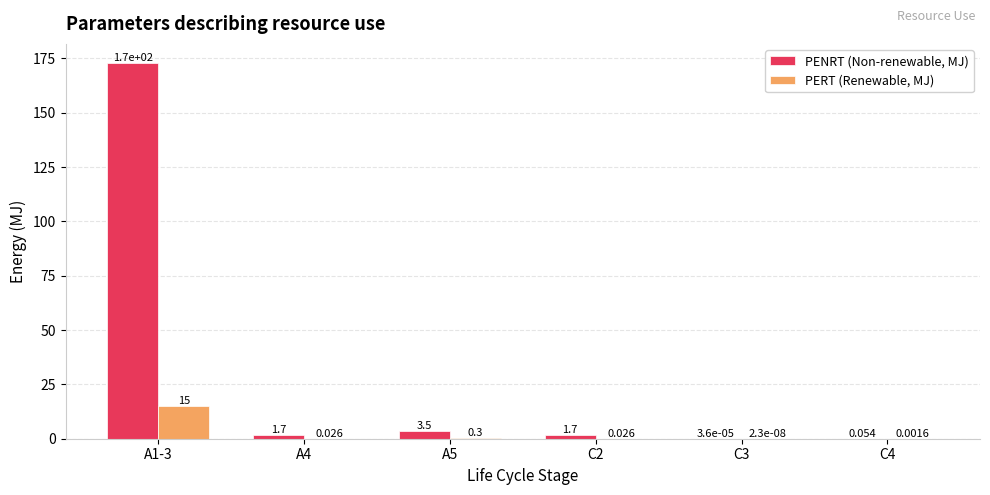

How many values in the PENRT (Non-renewable, MJ) series exceed 1?

4